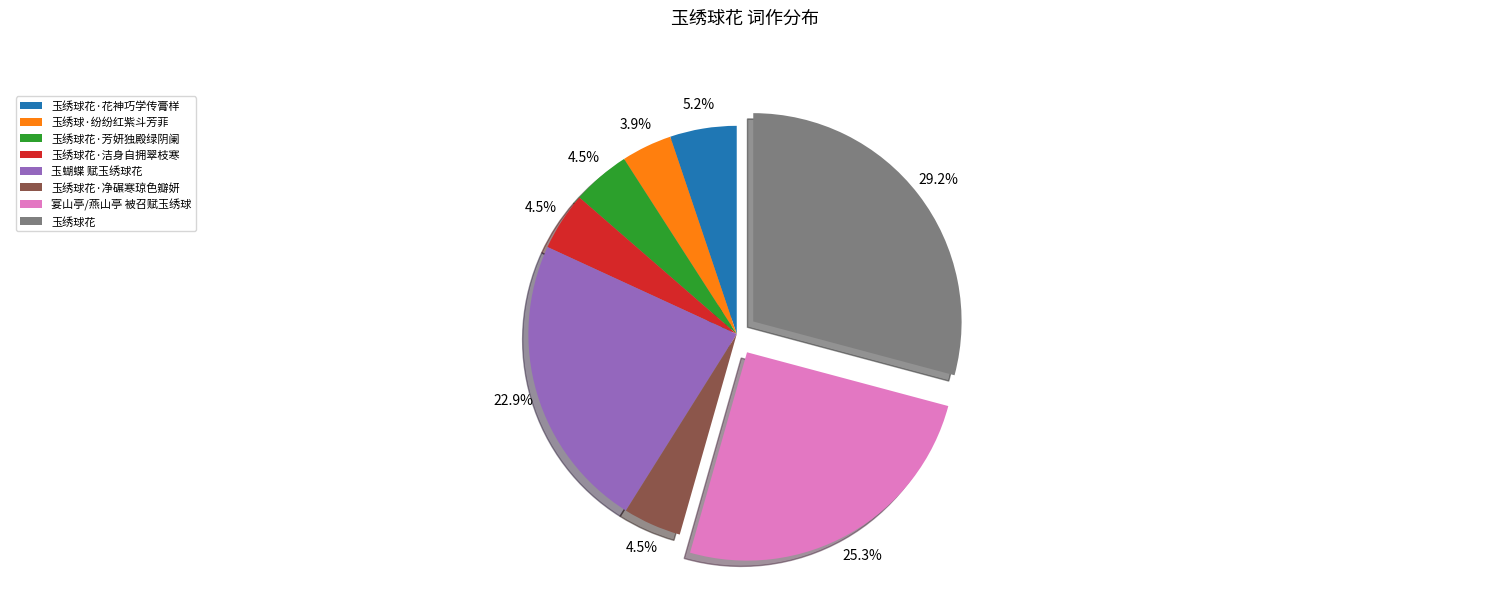

How many slices are in this pie chart?

8